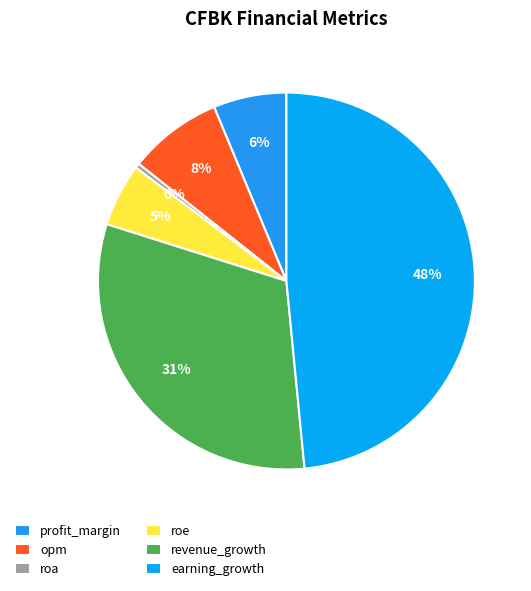

Is profit_margin the majority of the pie?

No